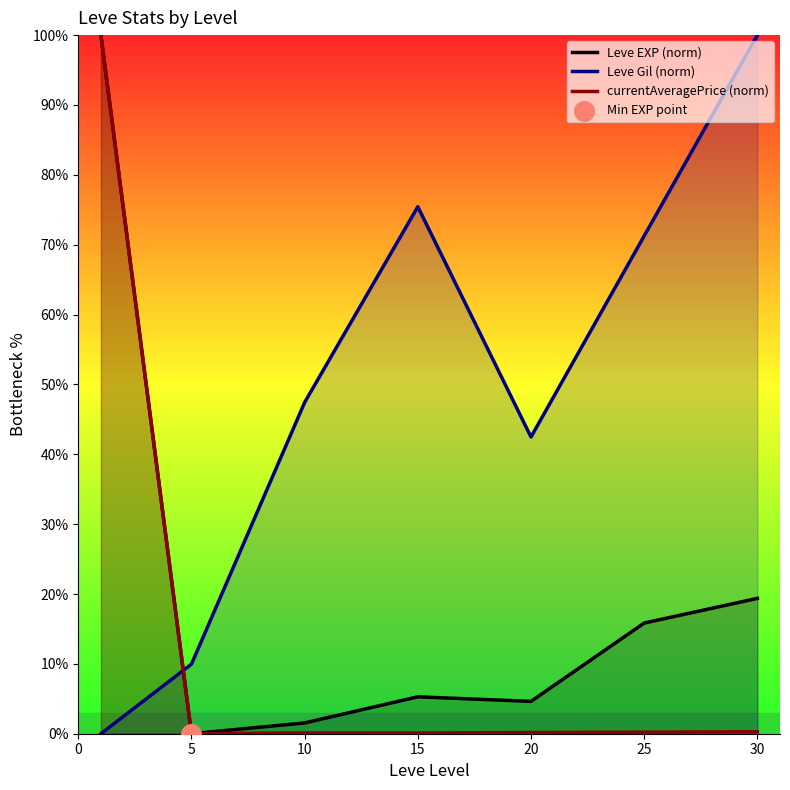

Which series reaches the minimum Y coordinate?

Leve EXP (norm)